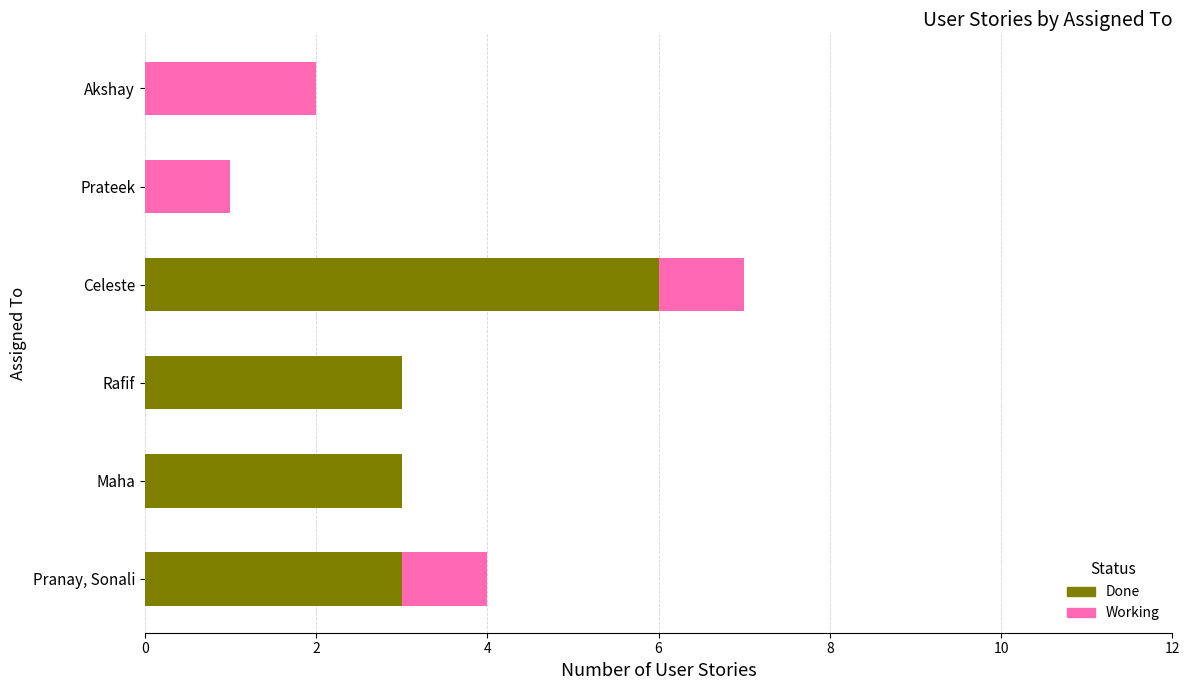

At which category is the sum across all series the highest?

Celeste